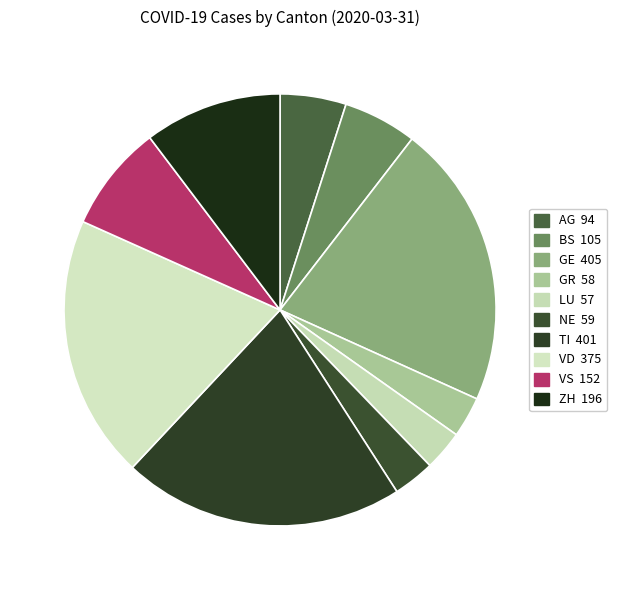

To the nearest percent, what percentage of the pie is LU?

3%